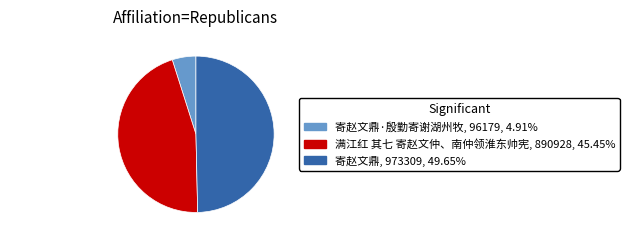

Is 寄赵文鼎·殷勤寄... the majority of the pie?

No